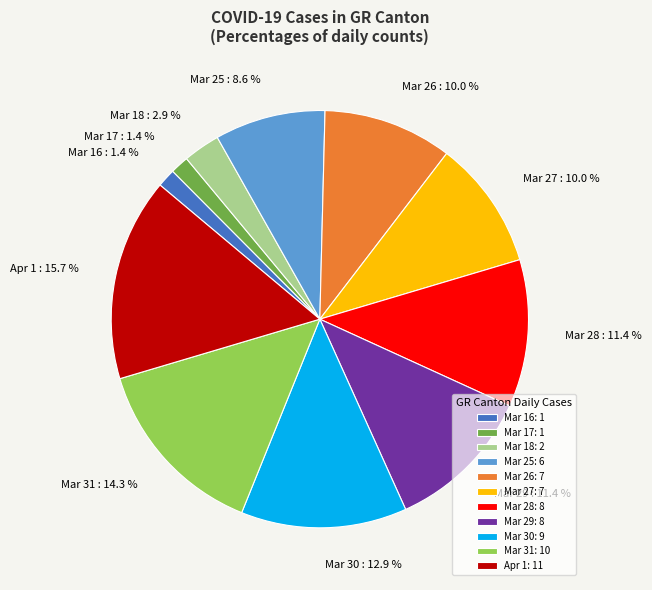

Approximately how many times larger is the value at Mar 18 compared to Mar 29?

0.3